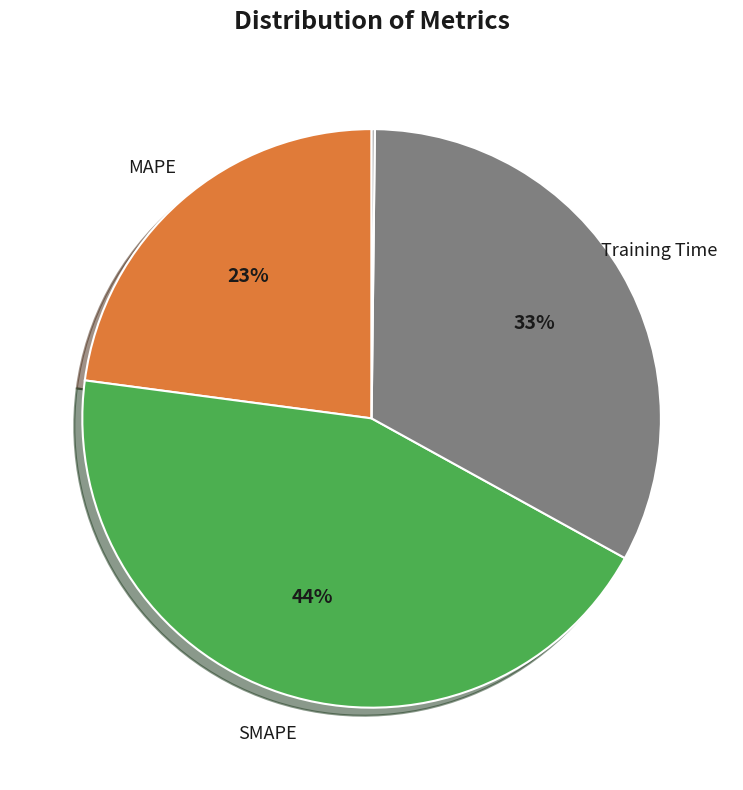

Does any single category account for the majority?

No